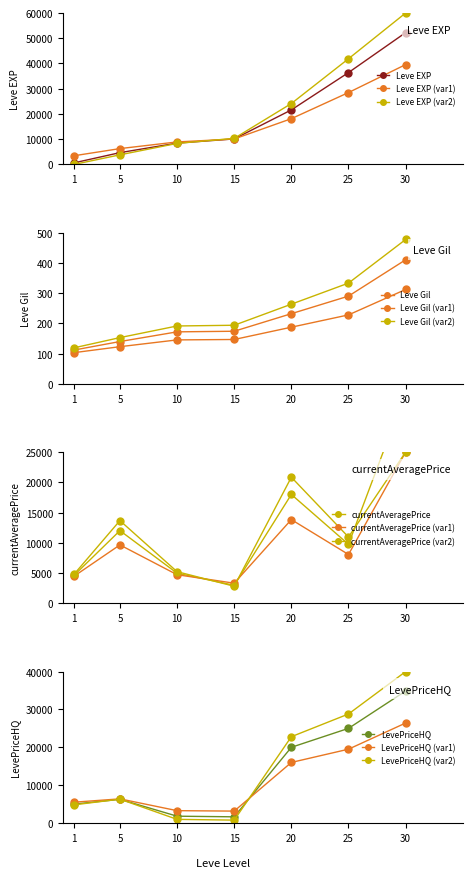

Reading left to right, extract all data points from this chart.

Leve EXP: 1=630.0	5=4660.0	10=8430.0	15=10100.0	20=21600.0	25=36390.0	30=52220.0
Leve Gil: 1=112.0	5=140.0	10=172.0	15=174.0	20=232.0	25=290.0	30=410.0
currentAveragePrice: 1=4666.5	5=12028.0	10=5000.0	15=2995.0	20=18000.0	25=9763.7	30=34875.0
LevePriceHQ: 1=5000.0	5=6250.0	10=1800.0	15=1633.3	20=20000.0	25=25000.0	30=34875.0